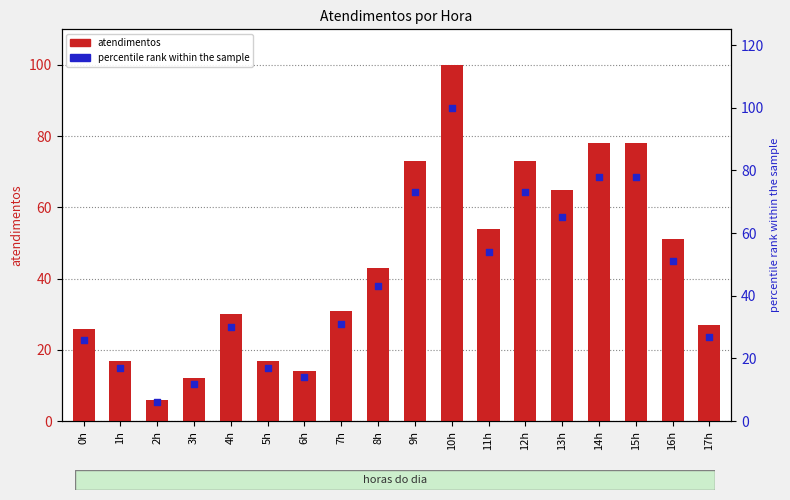

Which series has the largest total across all categories?

atendimentos